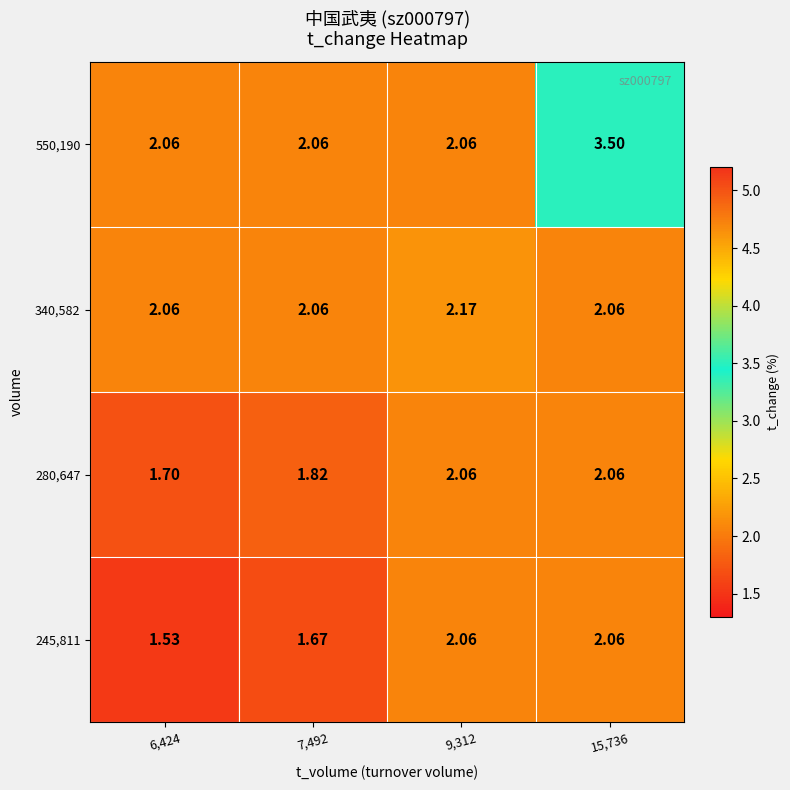

Is the value of 550,190 at 6,424 greater than the value of 245,811 at 7,492?

Yes